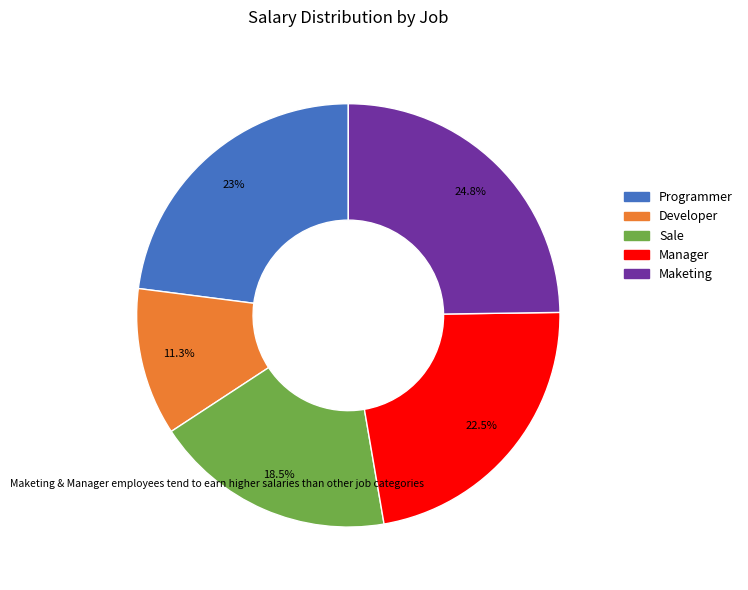

Is there any slice that represents more than half of the pie?

No